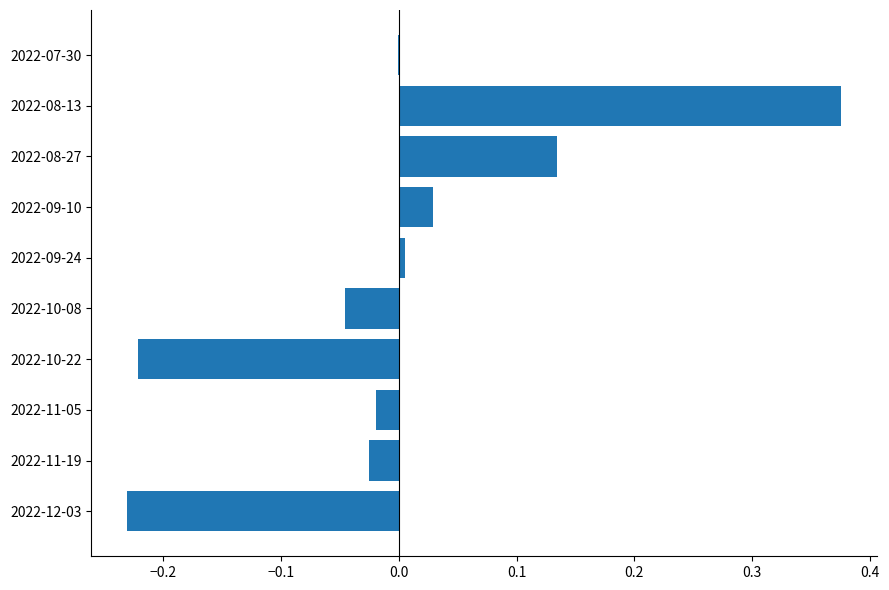

Which category has the highest value across all series?

2022-08-13